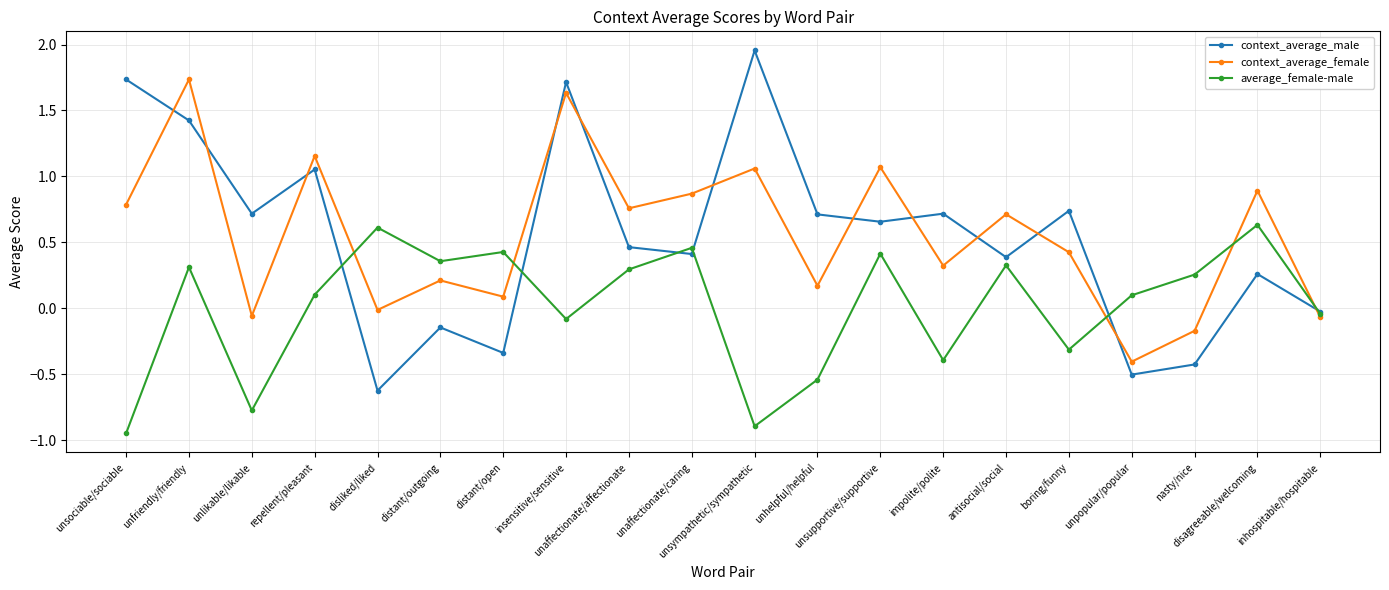

The average_female-male series shows 0.2 at unpopular/popular. True or false?

False